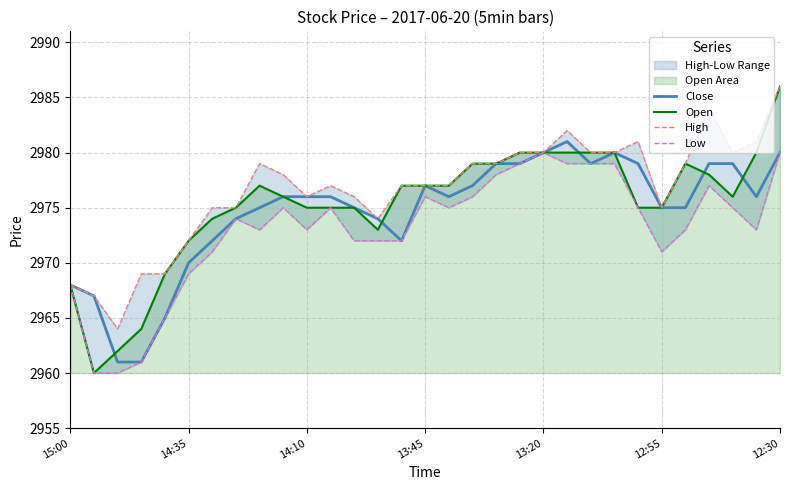

What is the minimum value for Open?

2960